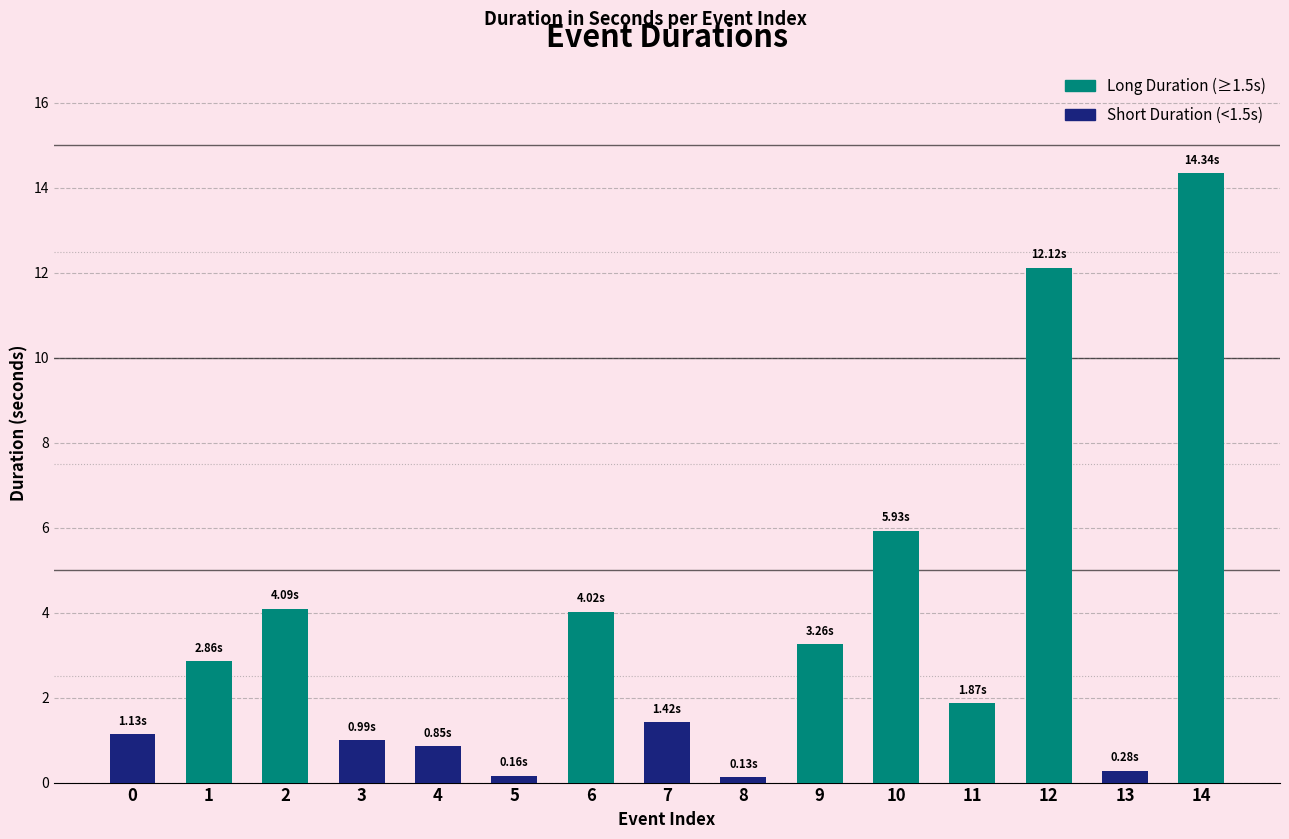

What is the average value?

3.6